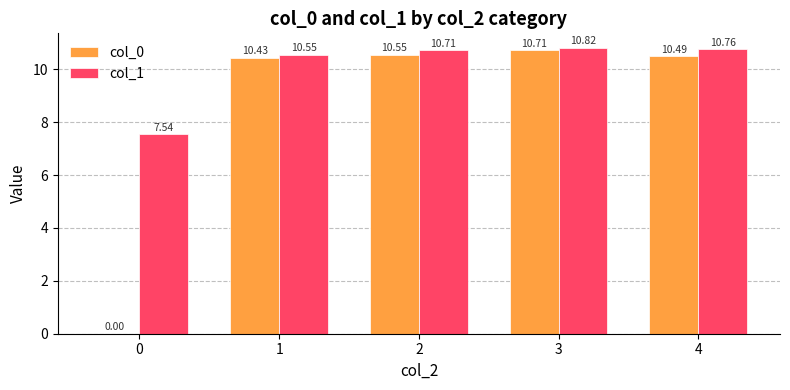

What is the sum of all col_1 values?

50.4